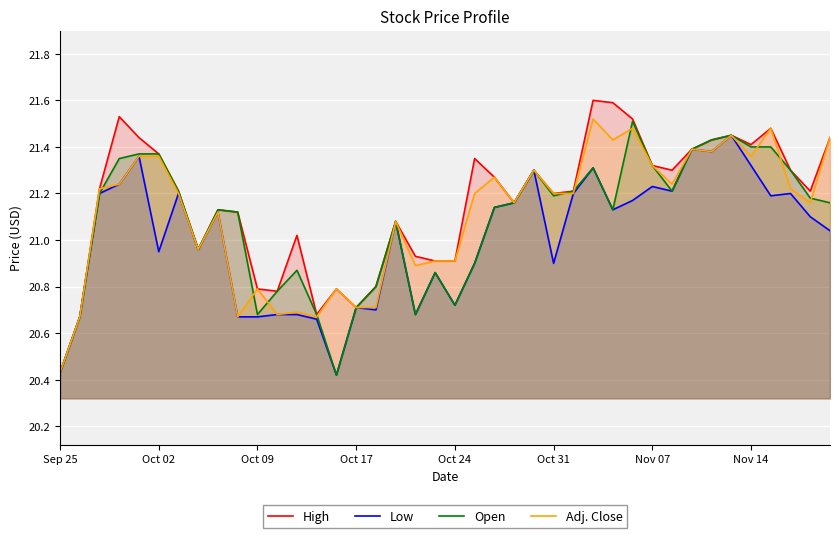

What is the maximum value for High?

21.6